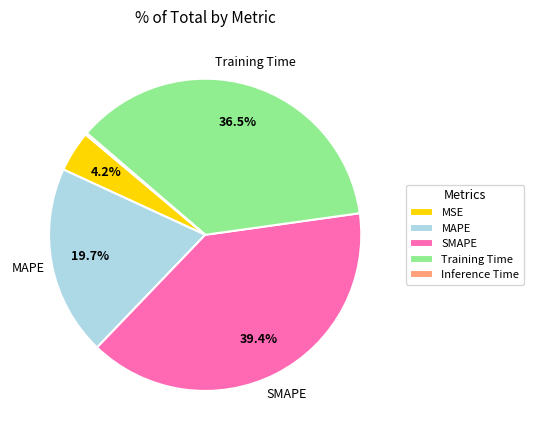

Does MSE represent more than half of the total?

No